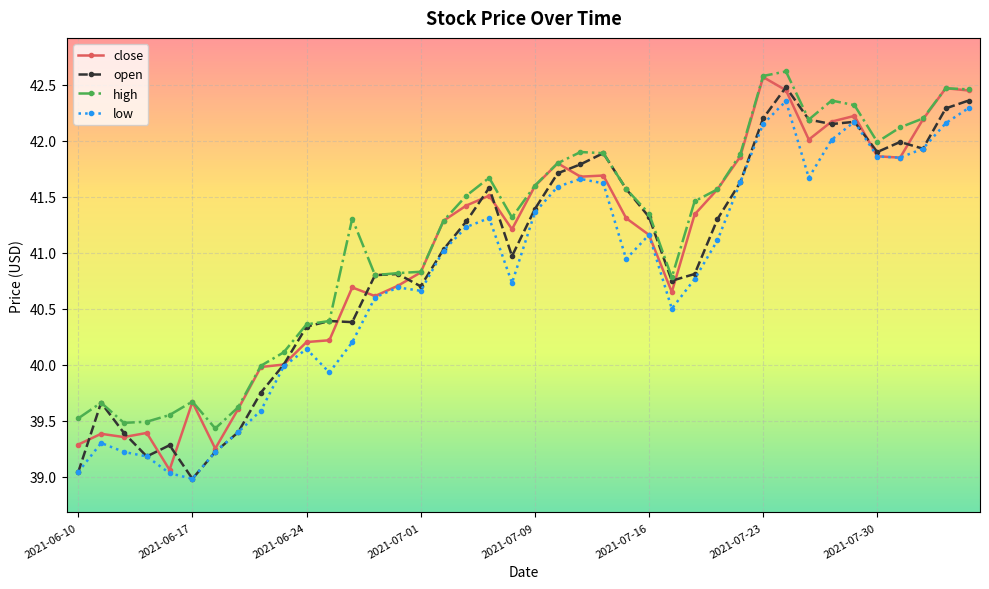

Which series has the widest spread of values?

close